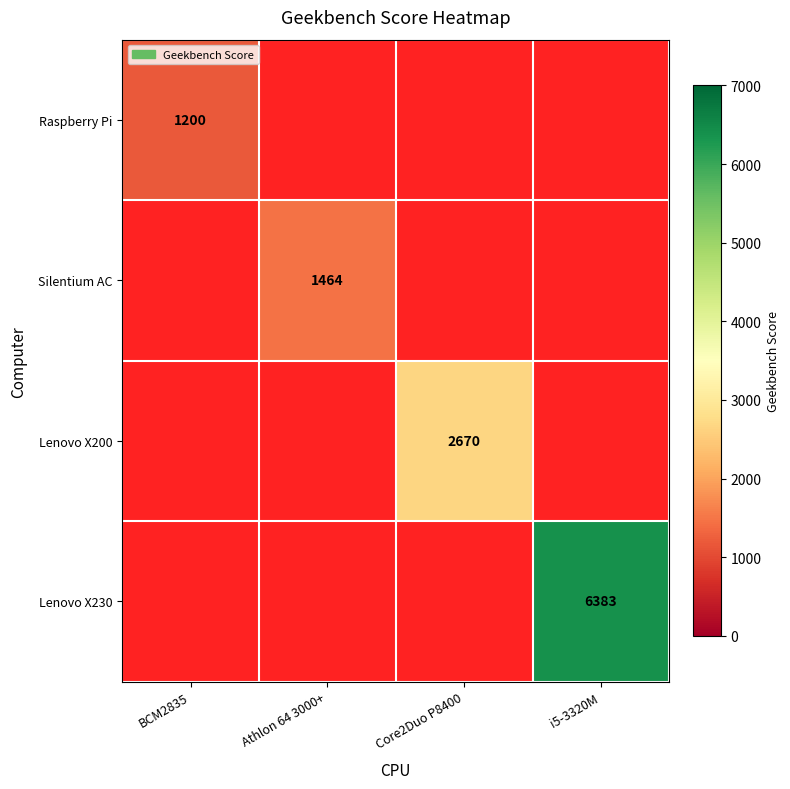

True or false: Lenovo X200 has a value of 2670 at Core2Duo P8400.

True